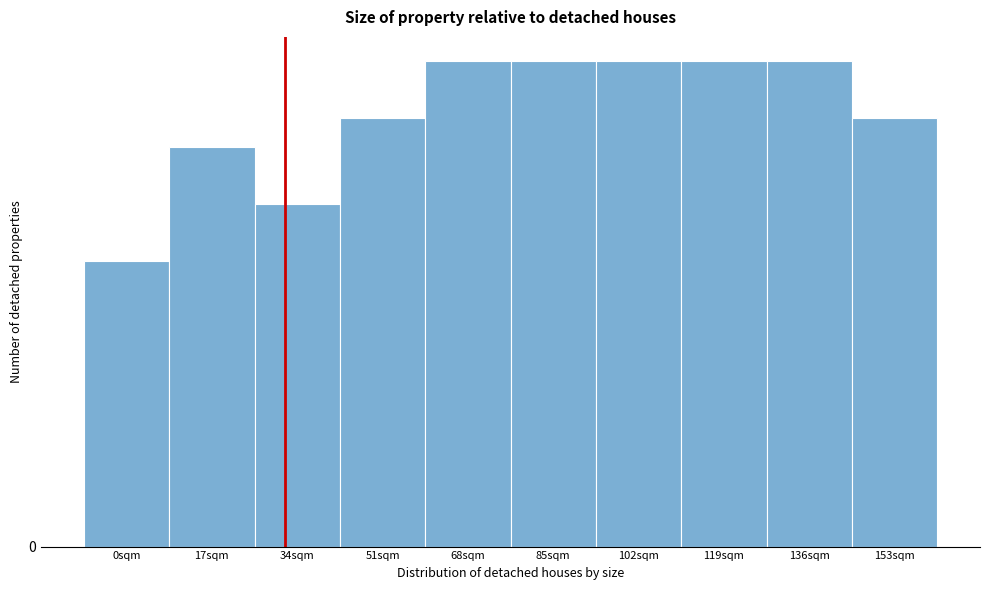

Does the chart contain any negative values?

No